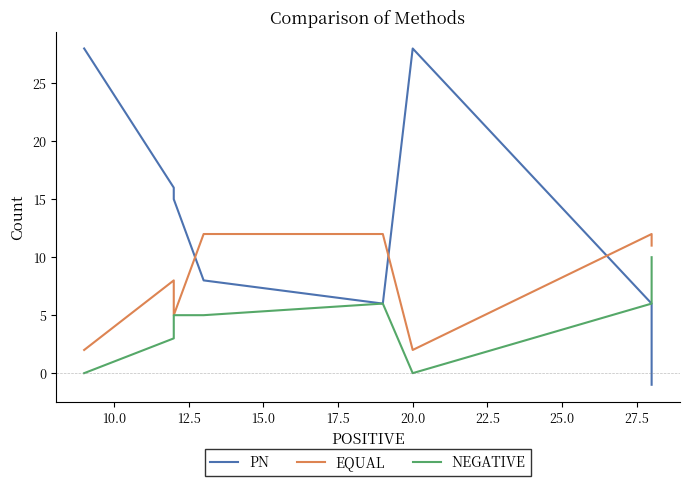

Reading left to right, what are all the values shown in this chart?

PN: 28	16	15	8	6	28	6	-1
EQUAL: 2	8	5	12	12	2	12	11
NEGATIVE: 0	3	5	5	6	0	6	10